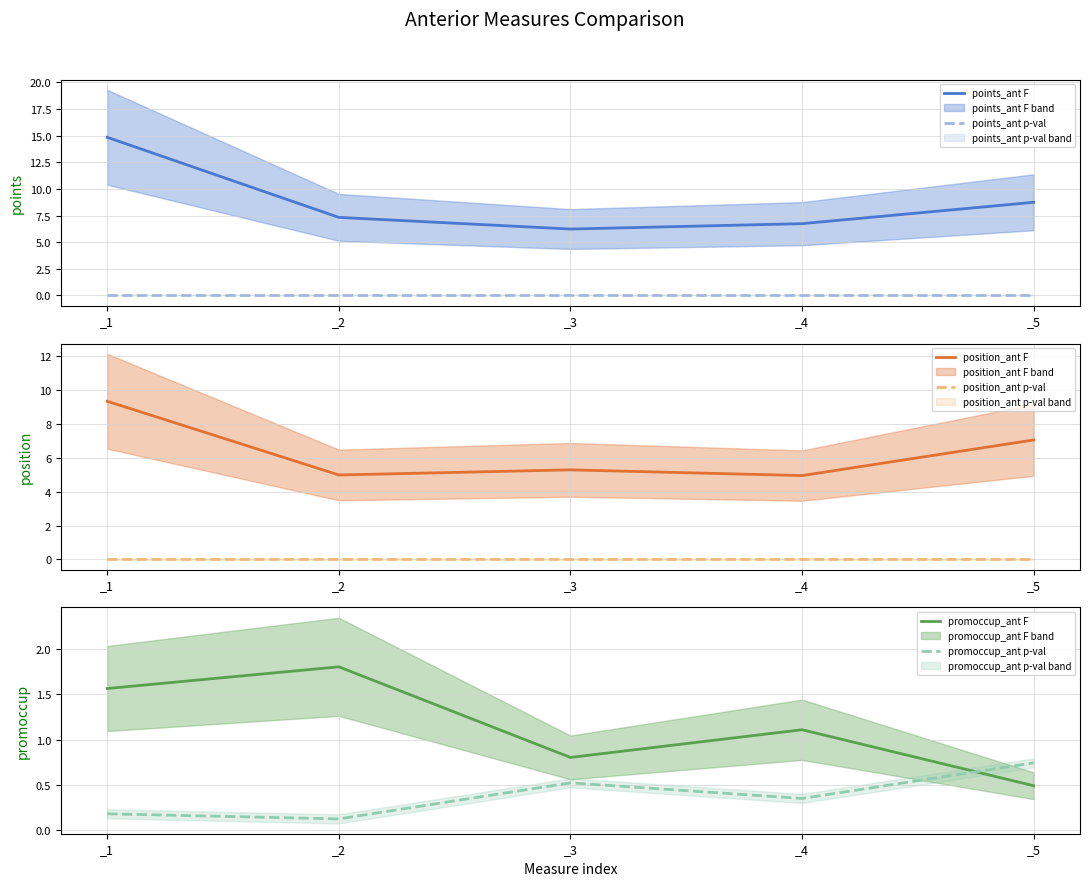

Rank the series at _3 from lowest to highest value.

points_ant p-val, position_ant p-val, promoccup_ant p-val, promoccup_ant F, position_ant F, points_ant F